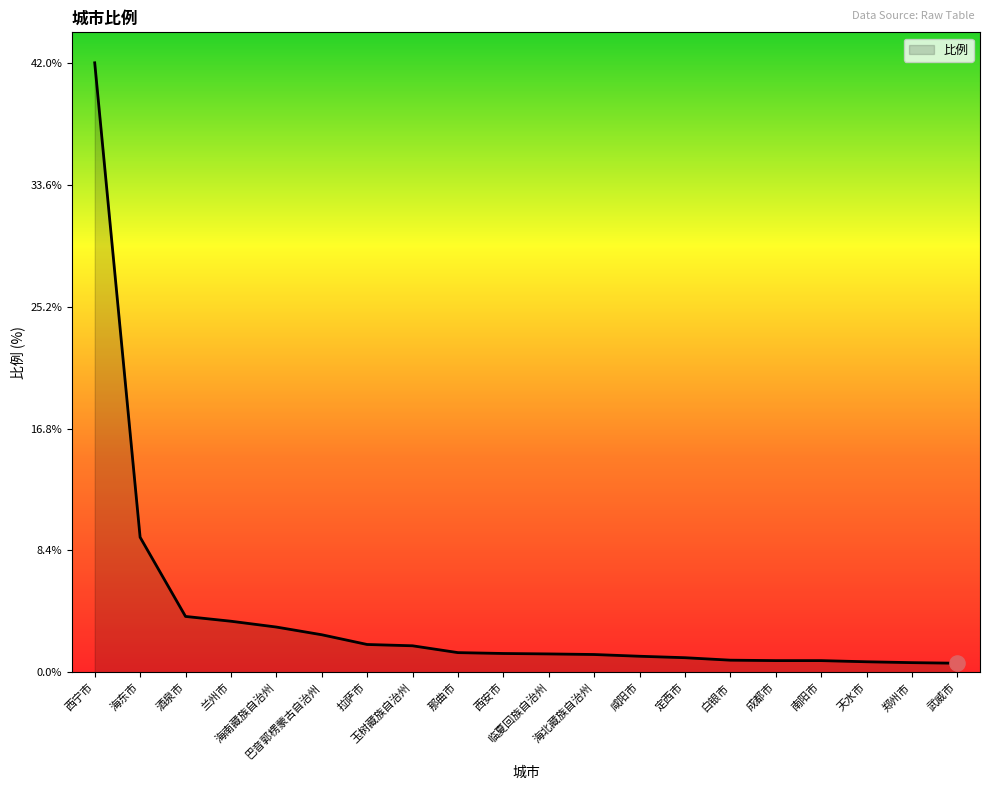

What is the ratio of the value at 天水市 to the value at 兰州市?

0.2